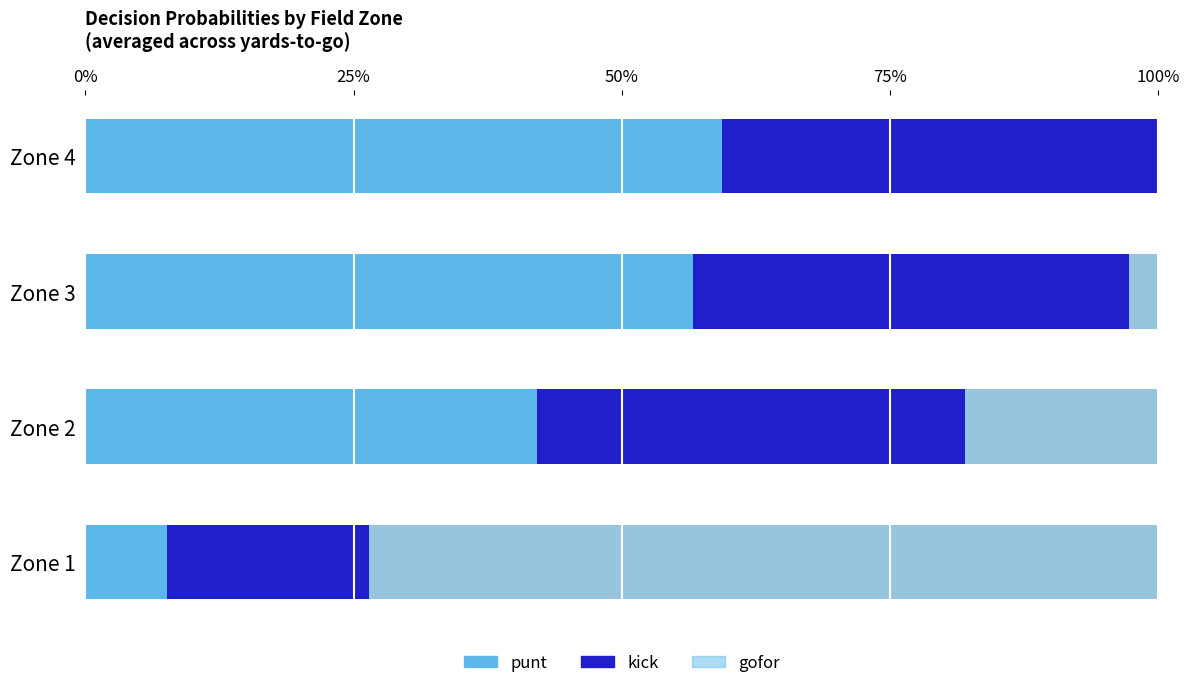

Is it true that kick equals 0.3 at Zone 2?

False